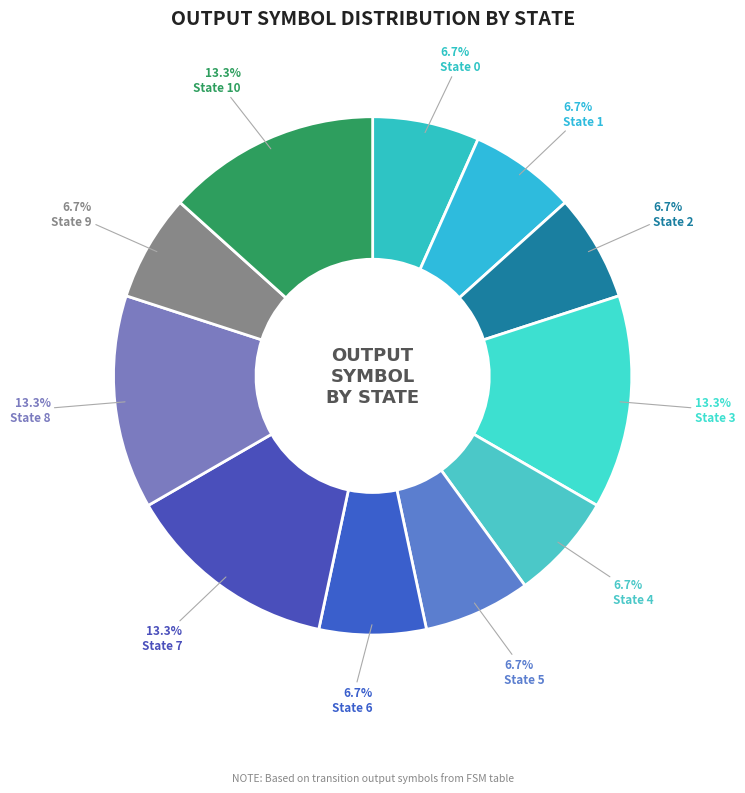

Approximately how many times larger is the value at State 6 compared to State 2?

1.0